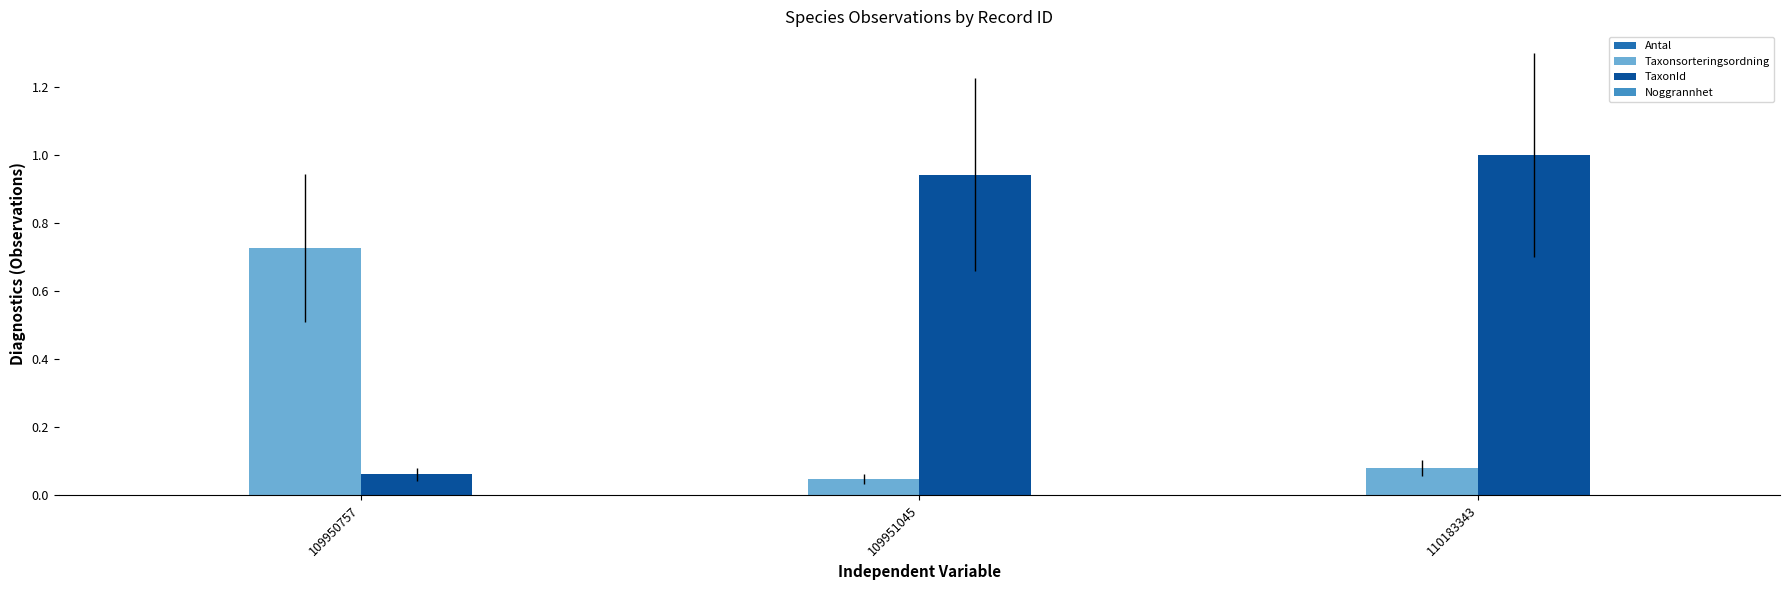

Which series has the largest total across all categories?

TaxonId